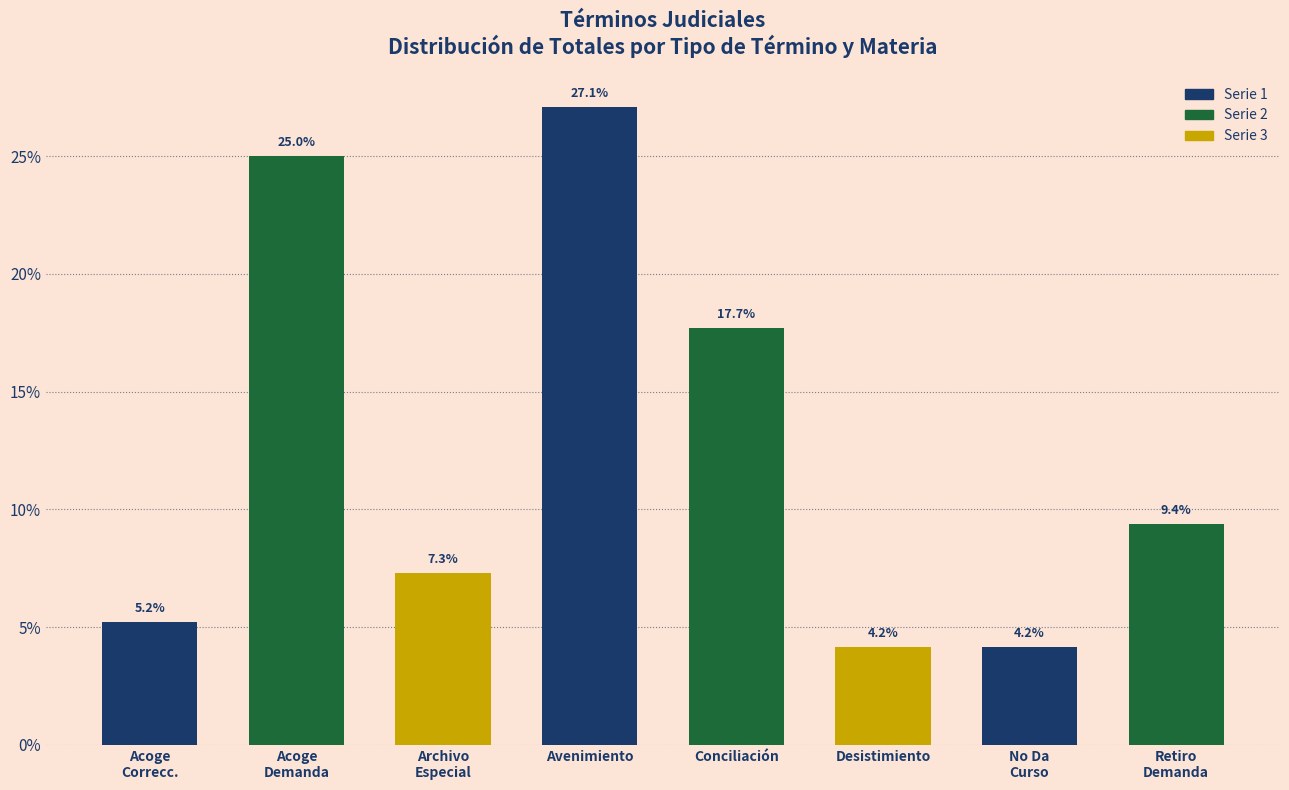

Reading left to right, transcribe all the data shown in this chart.

5.2	25.0	7.3	27.1	17.7	4.2	4.2	9.4